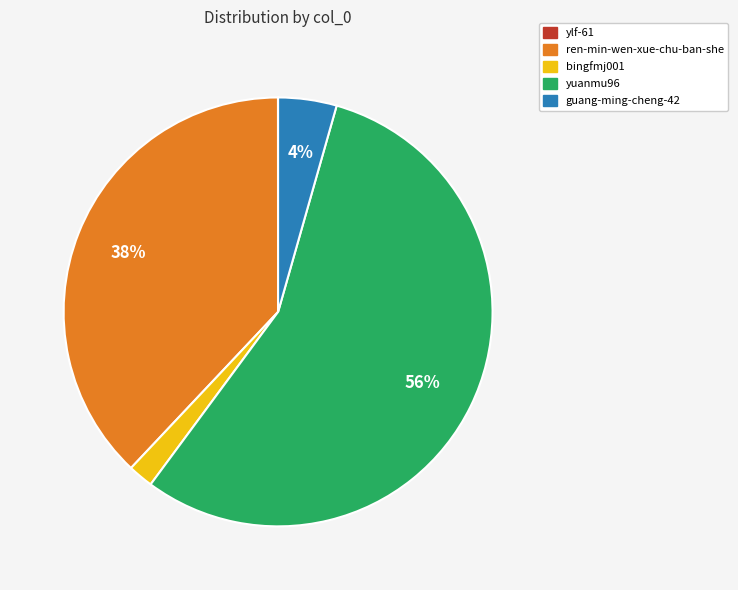

Is the sum of bingfmj001 and ren-min-wen-xue-chu-ban-she greater than half?

No